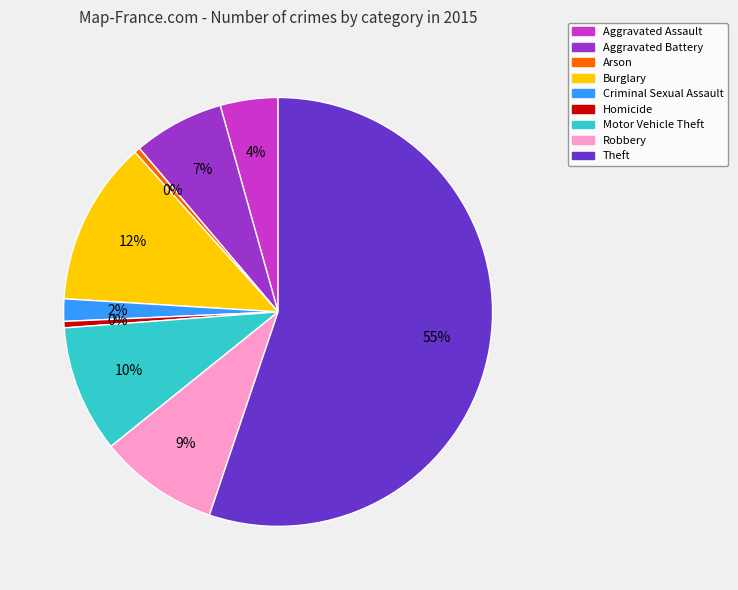

Do Aggravated Battery and Aggravated Assault together represent more than half of the pie?

No